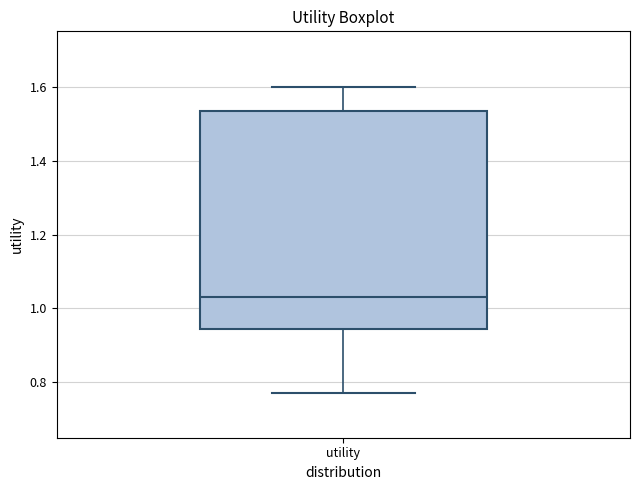

Where is the upper edge of the box for utility on the y-axis? The values are not printed on the chart, so give them approximately, as read against the axis.

1.54